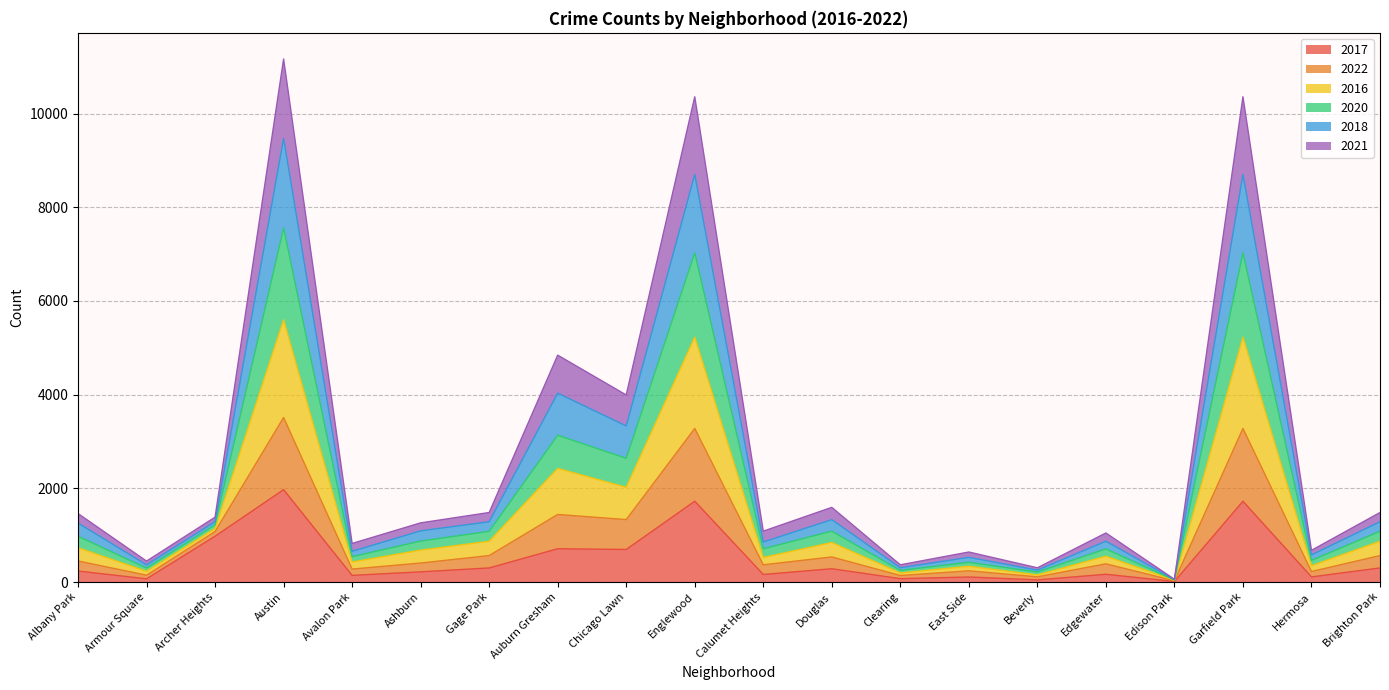

True or false: 2017 and 2020 cross at least once.

False